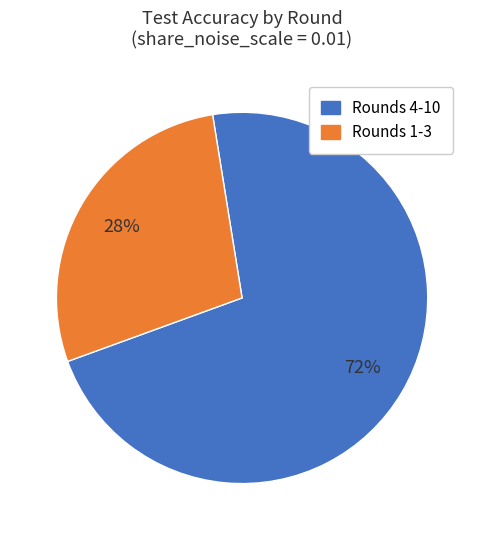

To the nearest percent, what is the difference between the largest and smallest slice percentages?

44%